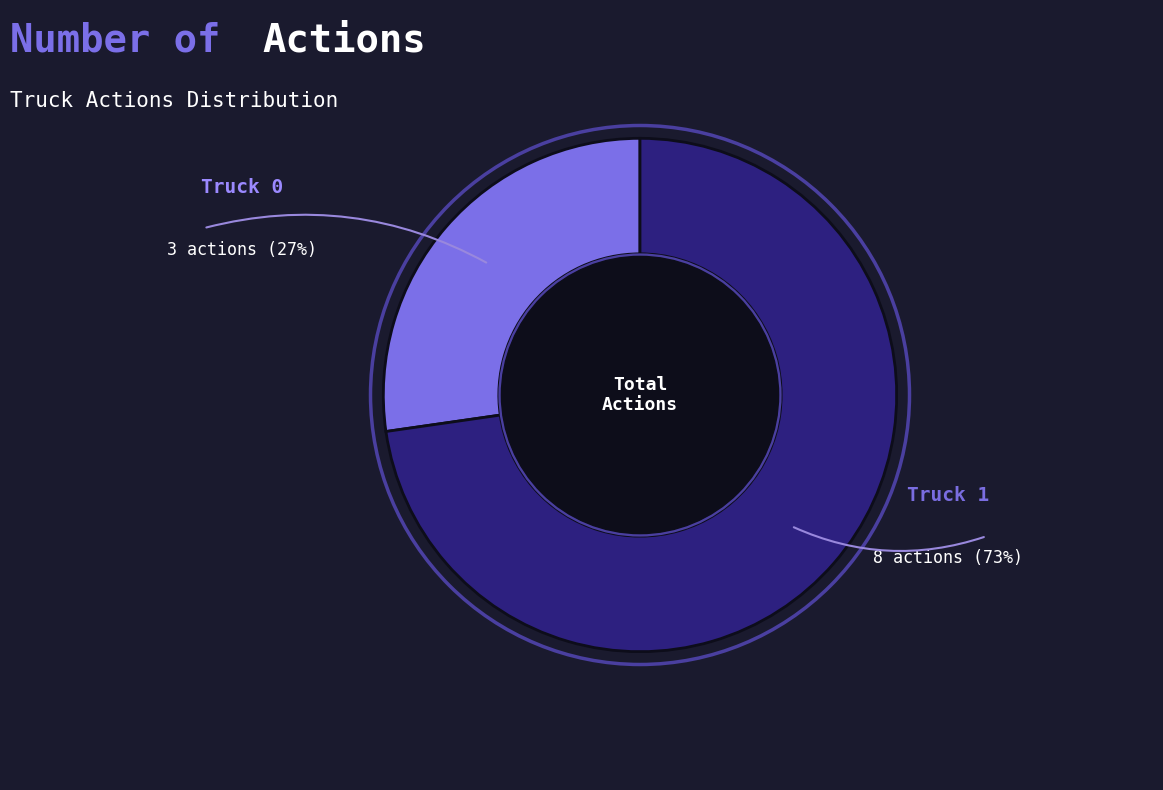

To the nearest percent, what is the average slice percentage?

50%